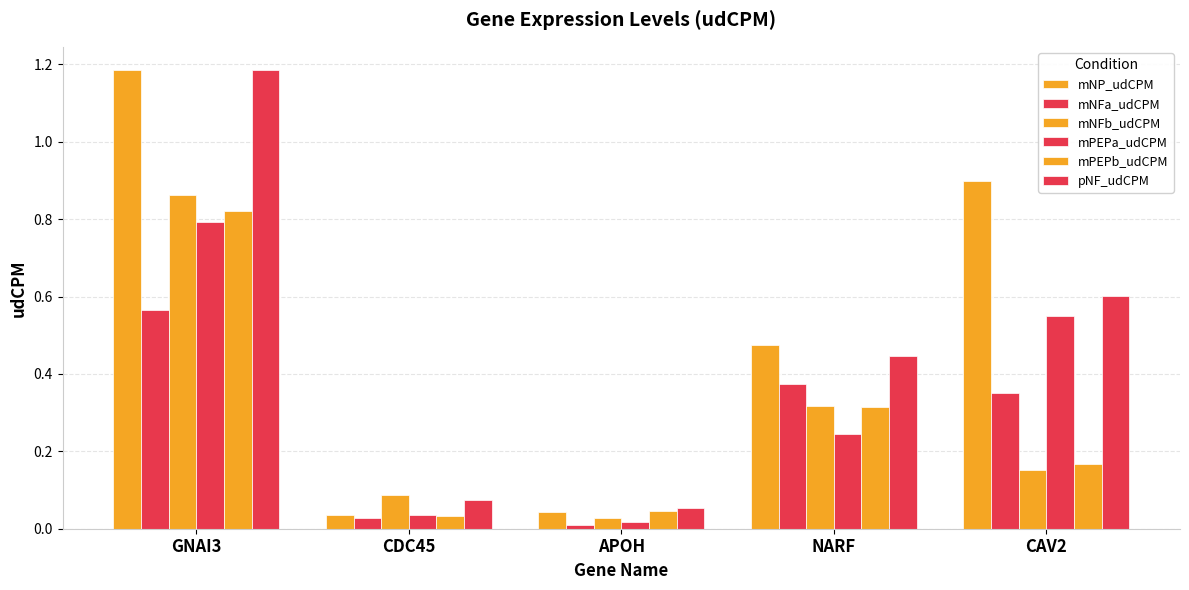

How many bars are there in each group?

6